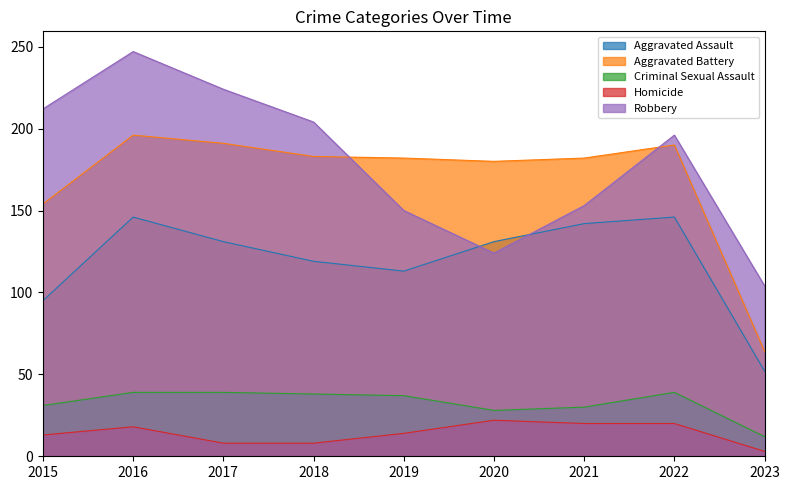

Reading left to right, transcribe all the data shown in this chart.

Aggravated Assault: 2015=95	2016=146	2017=131	2018=119	2019=113	2020=131	2021=142	2022=146	2023=52
Aggravated Battery: 2015=154	2016=196	2017=191	2018=183	2019=182	2020=180	2021=182	2022=190	2023=64
Criminal Sexual Assault: 2015=31	2016=39	2017=39	2018=38	2019=37	2020=28	2021=30	2022=39	2023=12
Homicide: 2015=13	2016=18	2017=8	2018=8	2019=14	2020=22	2021=20	2022=20	2023=3
Robbery: 2015=212	2016=247	2017=224	2018=204	2019=150	2020=124	2021=153	2022=196	2023=104